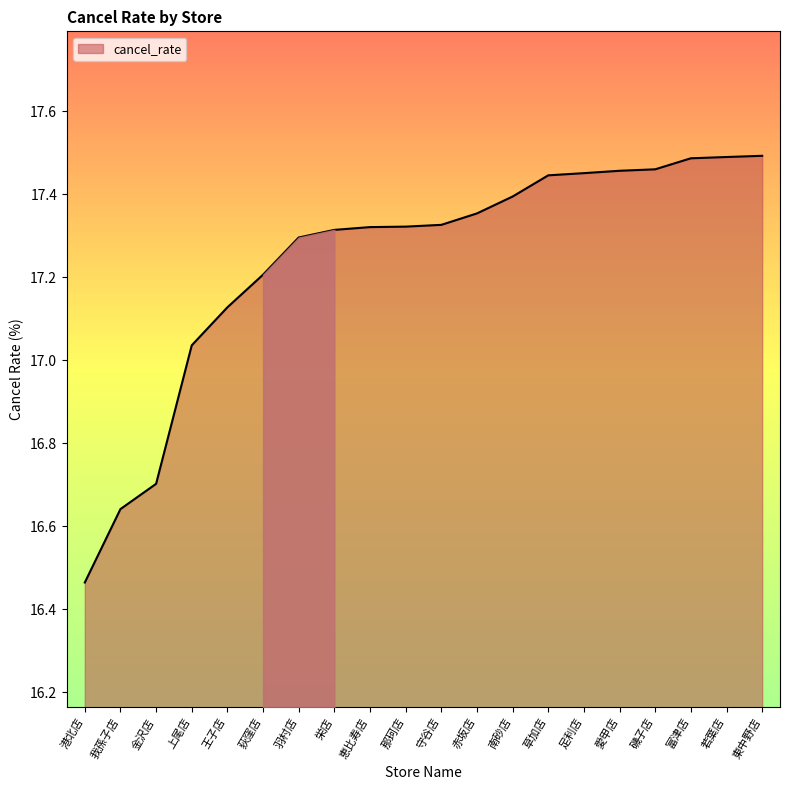

How many values exceed 17?

17